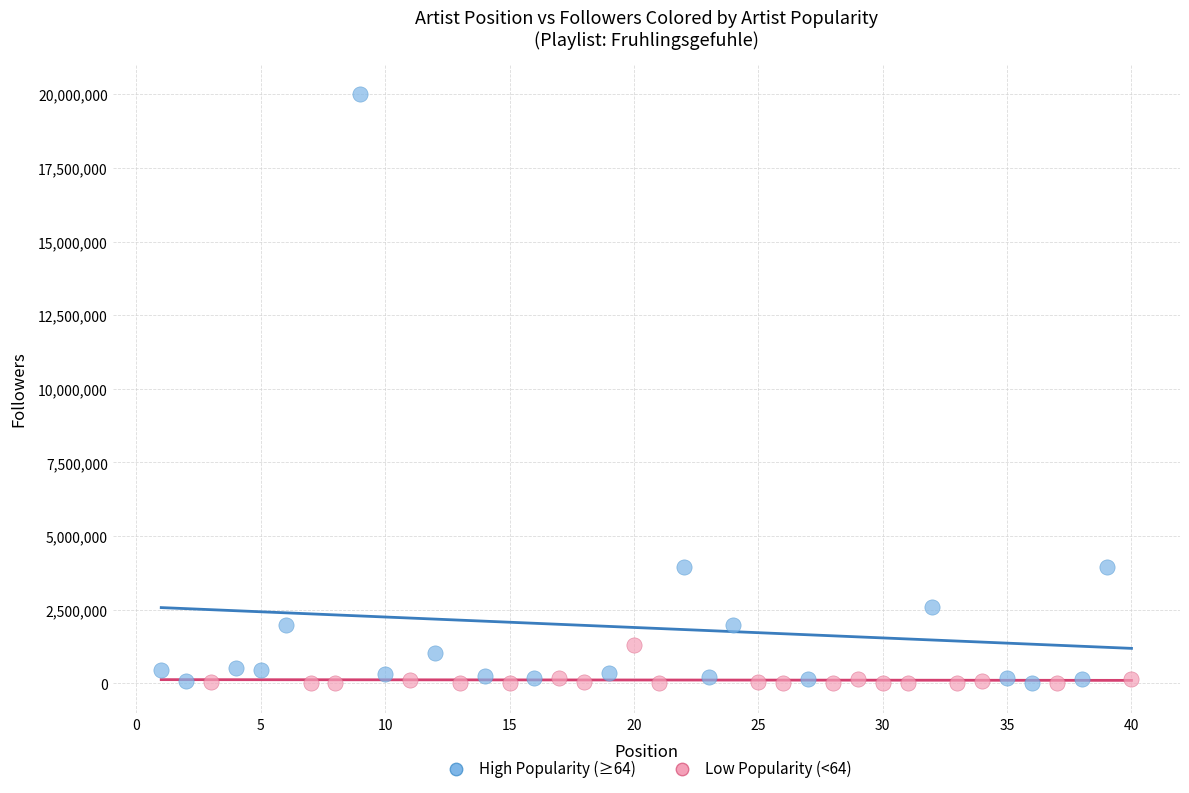

Which series has the largest Y range (max minus min)?

High Popularity (≥64)